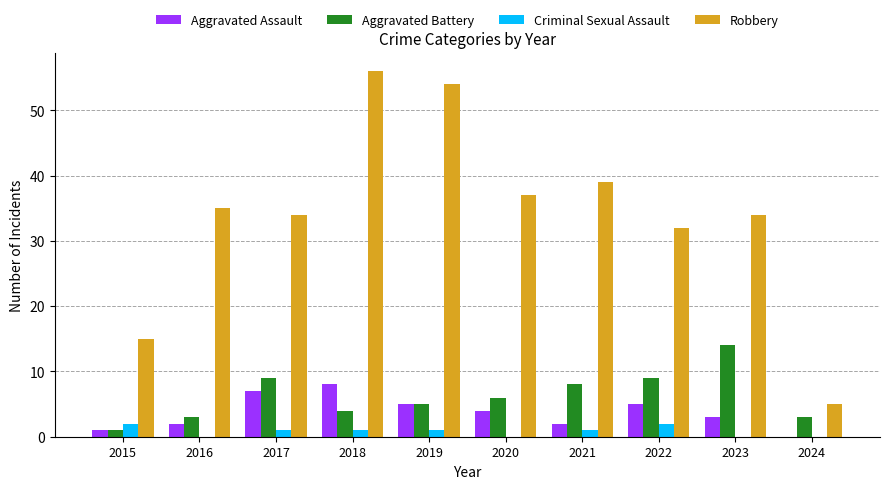

How many categories are shown in the chart?

10